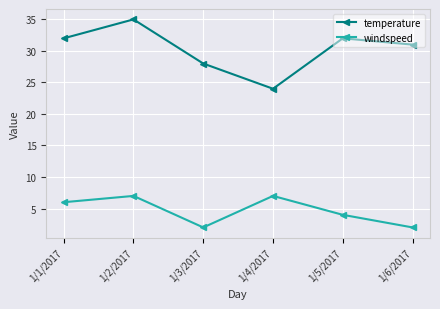

The temperature series shows 58 at 1/2/2017. True or false?

False